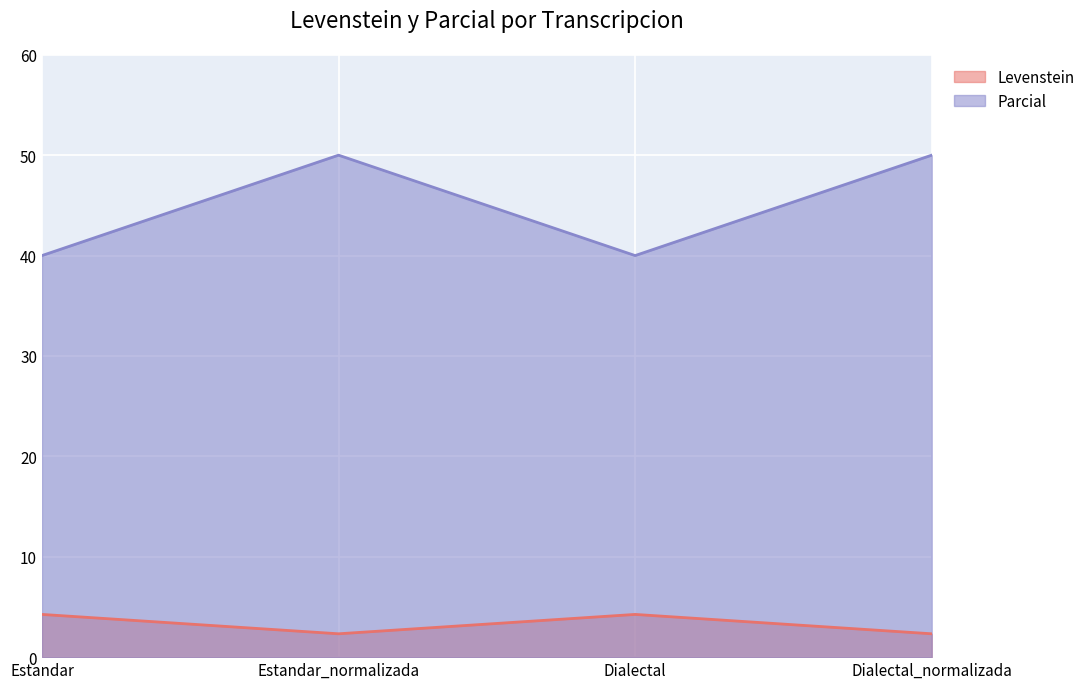

What is the difference between the maximum and second lowest values in the Parcial series?

10.0